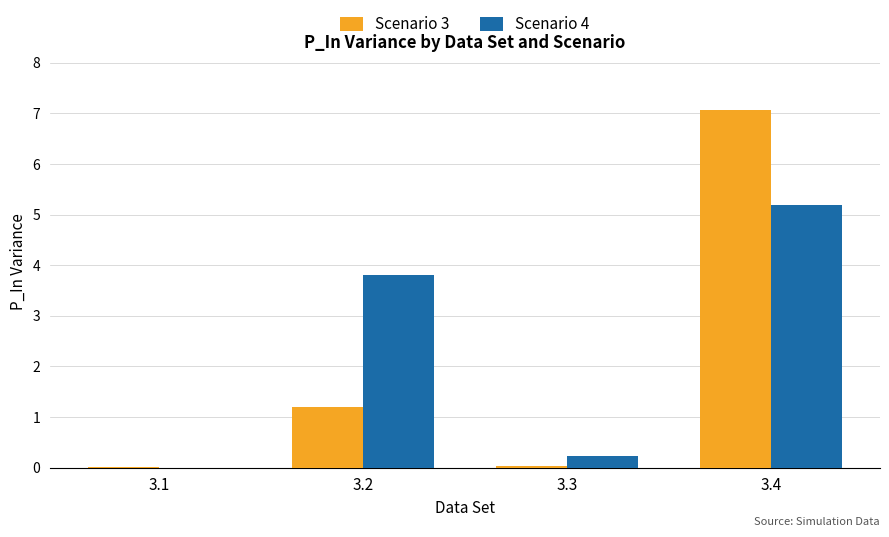

The Scenario 3 series shows 0.4 at 3.2. True or false?

False